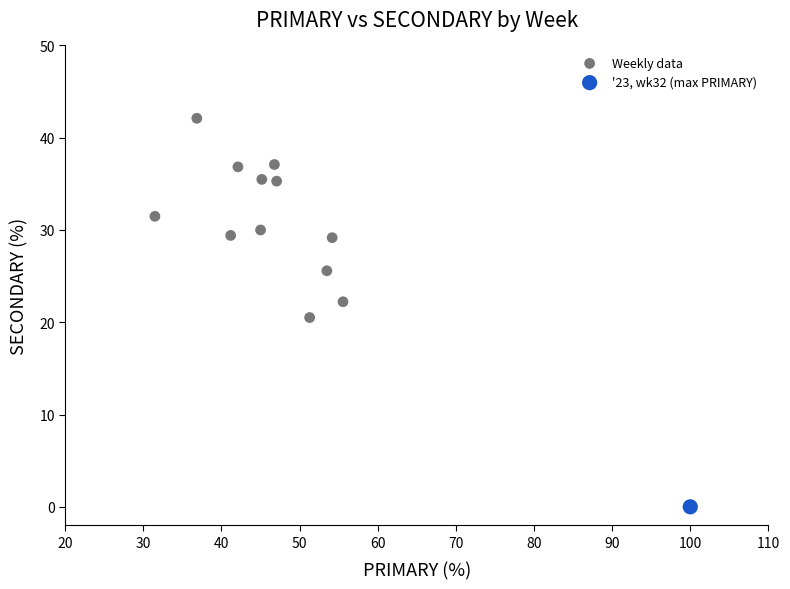

What are all the series names shown in the legend?

Weekly data, '23, wk32 (max PRIMARY)